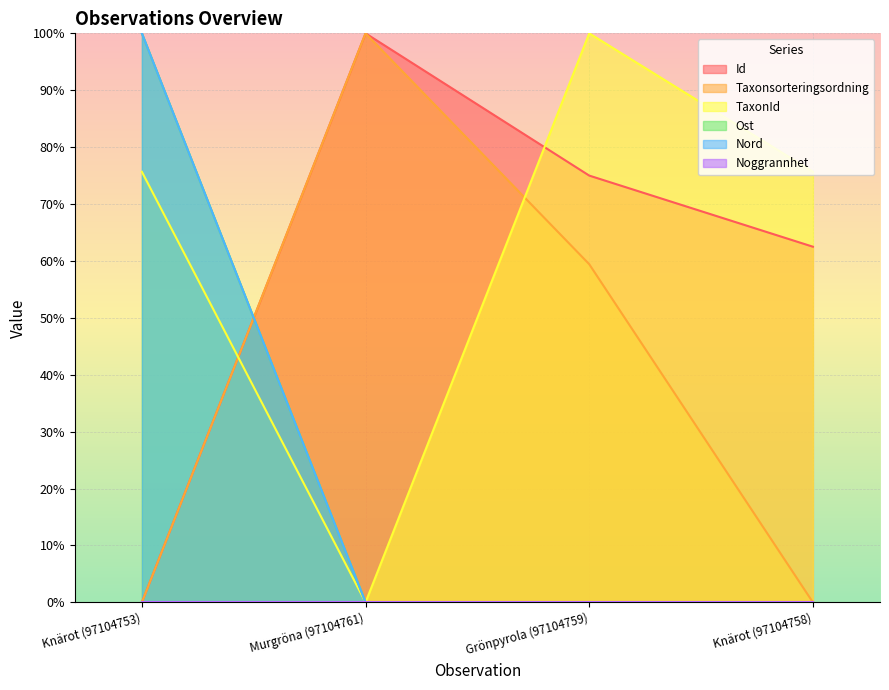

True or false: Nord and Ost intersect in this chart.

False